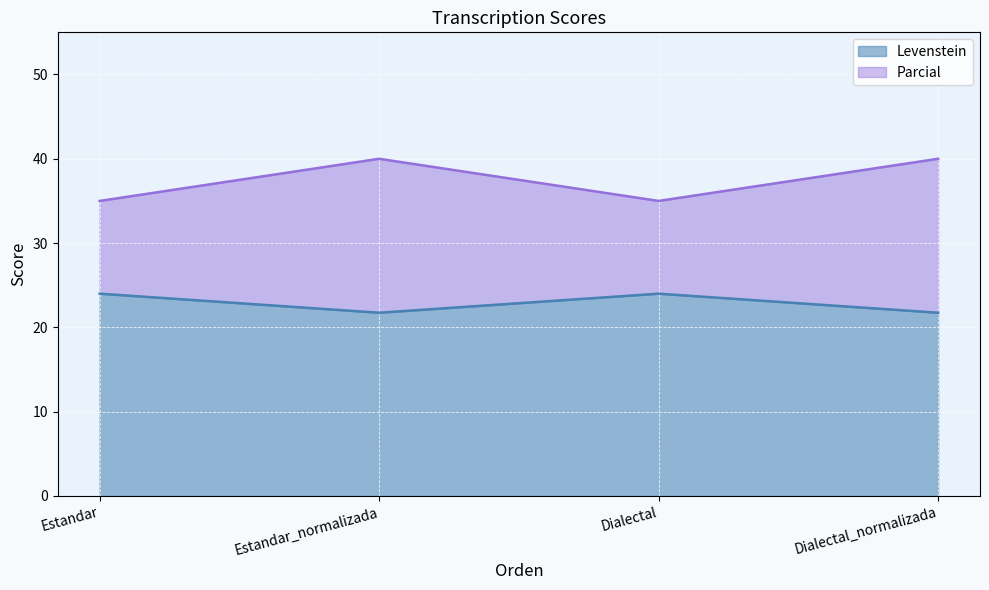

True or false: Levenstein and Parcial cross at least once.

False